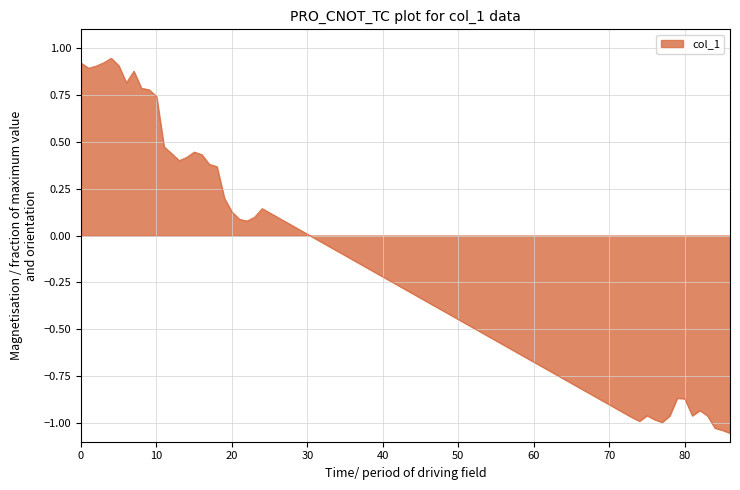

What is the difference between the maximum and minimum values?

2.0